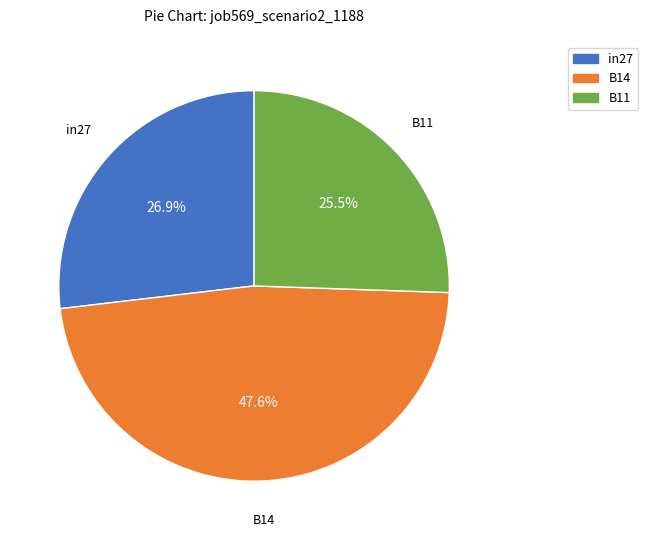

Which slice is the smallest?

B11